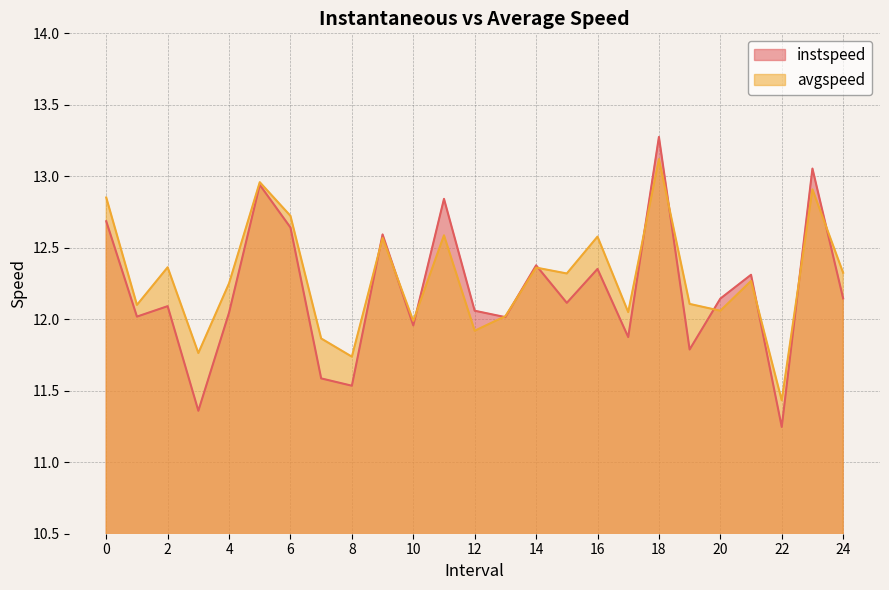

What position from the right is 0.0?

25